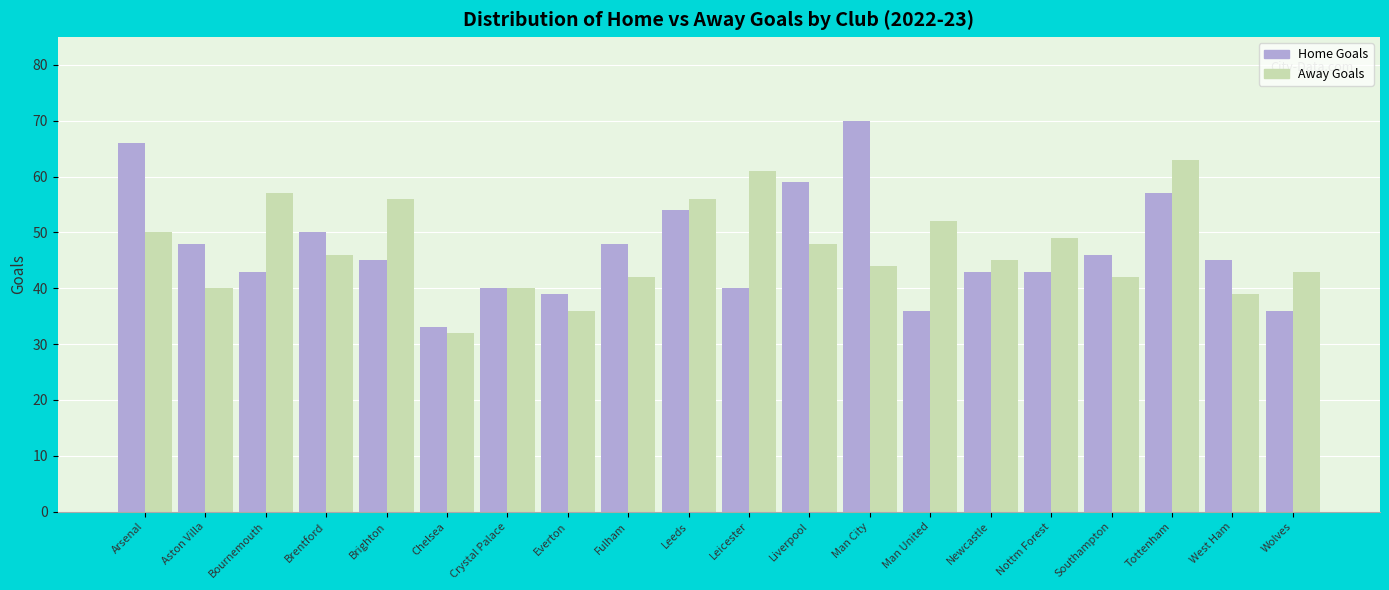

What are all the series names shown in the legend?

Home Goals, Away Goals